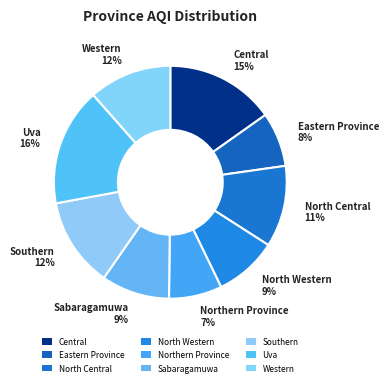

How many slices are in this pie chart?

9